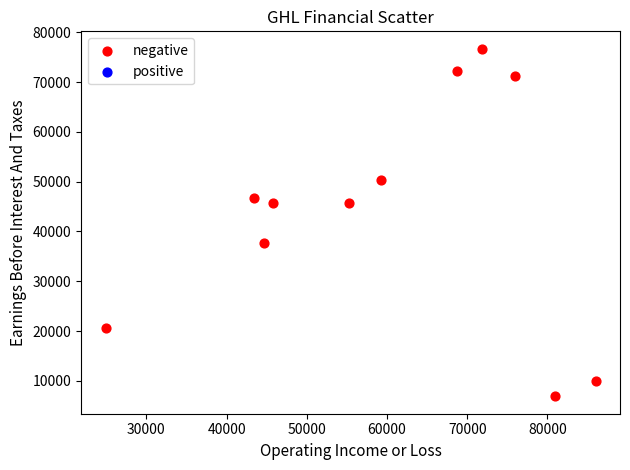

What is the average X value?

59700